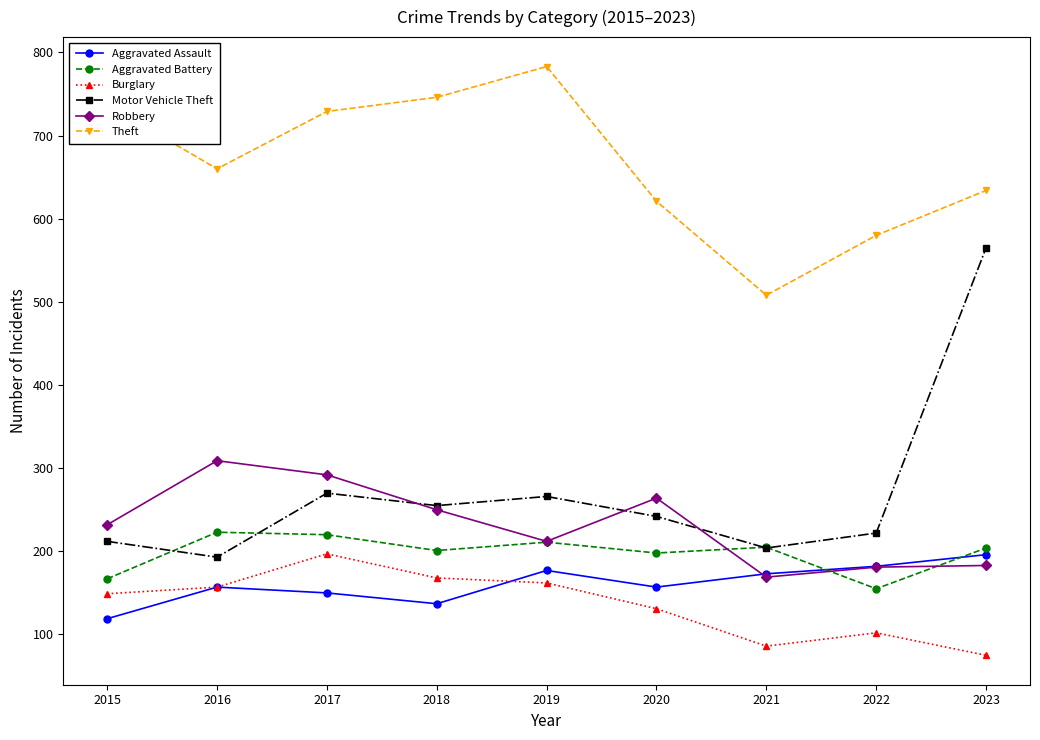

How many values in the Motor Vehicle Theft series are below 242?

4